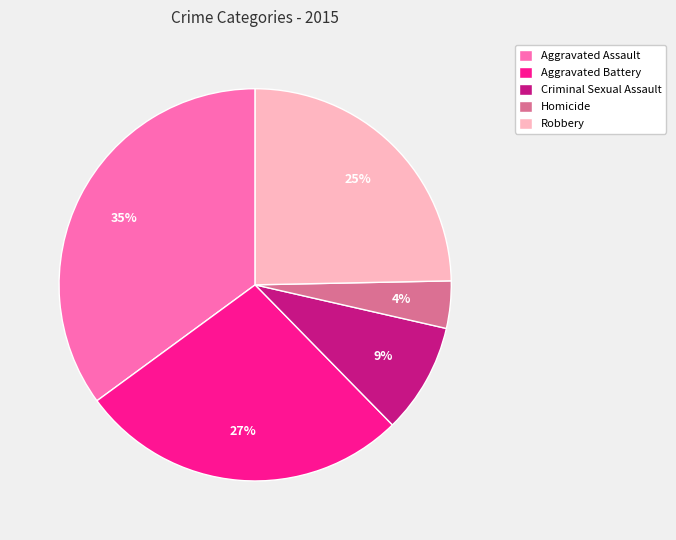

Which has a higher value, Criminal Sexual Assault or Robbery?

Robbery